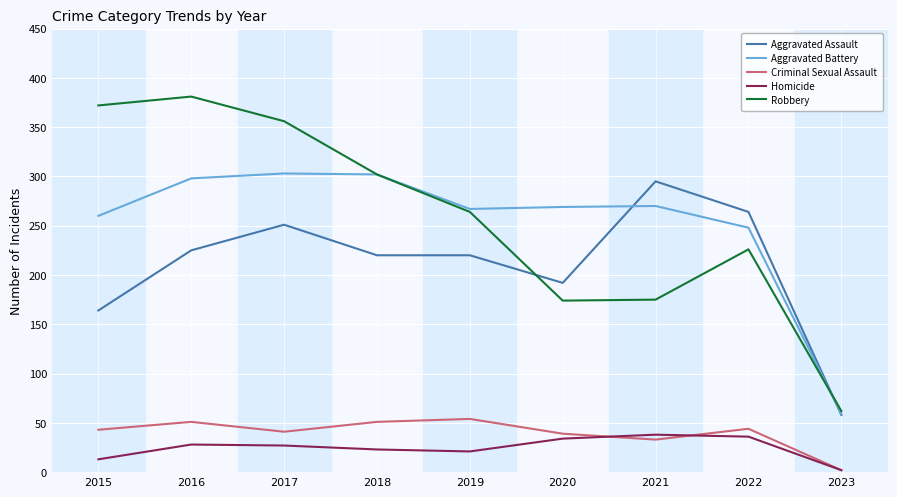

Is it true that Homicide equals 27 at 2017?

True